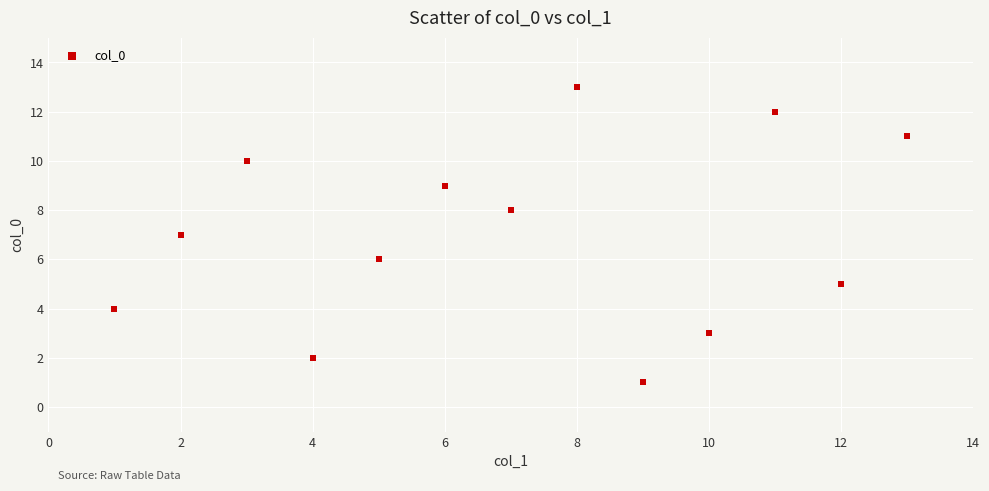

What is the range of X values (max minus min)?

12